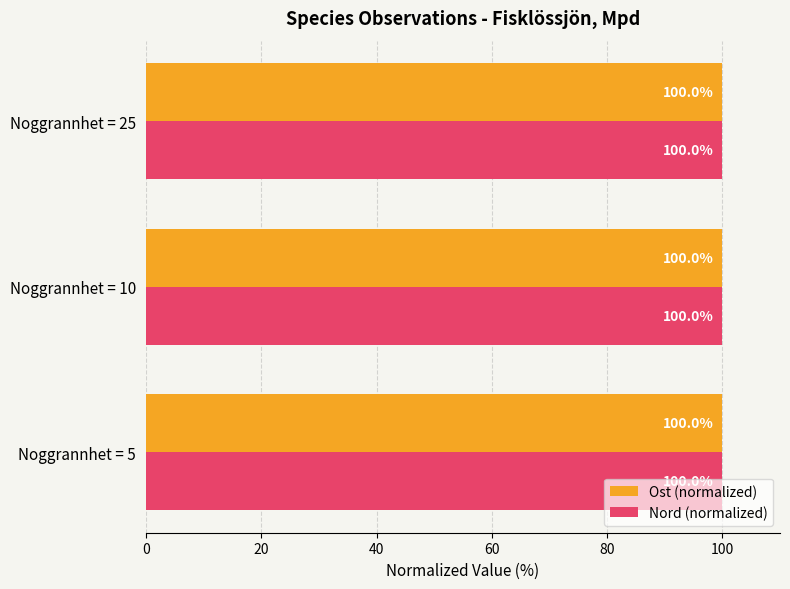

How many Nord (normalized) values are between 99 and 100?

3